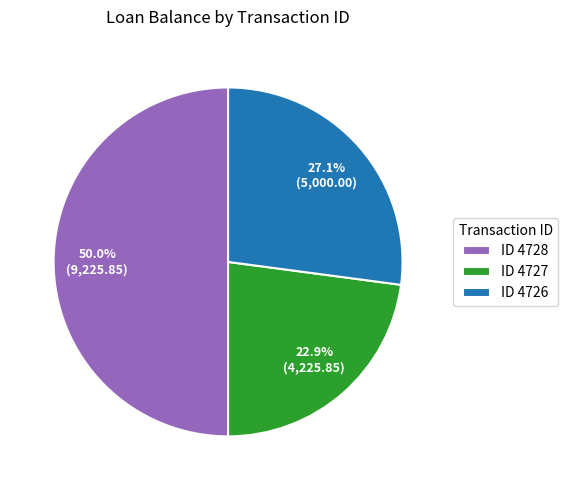

Rank the categories by value from lowest to highest.

ID 4727, ID 4726, ID 4728